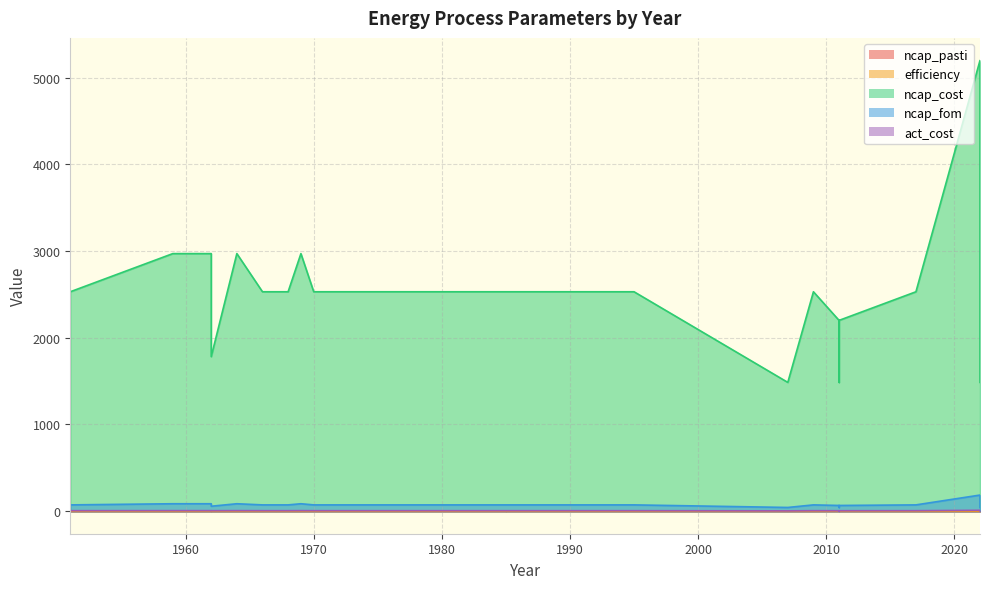

List the labels in order of ncap_pasti value, largest first.

2011, 2011, 1985, 1990, 1995, 1978, 1979, 1980, 1981, 1973, 1974, 1975, 1985, 1966, 1967, 1968, 1967, 2009, 1985, 1971, 1970, 1966, 1971, 1951, 1961, 1962, 1962, 1964, 2017, 2022, 1959, 1962, 2011, 2007, 1969, 1969, 2022, 2022